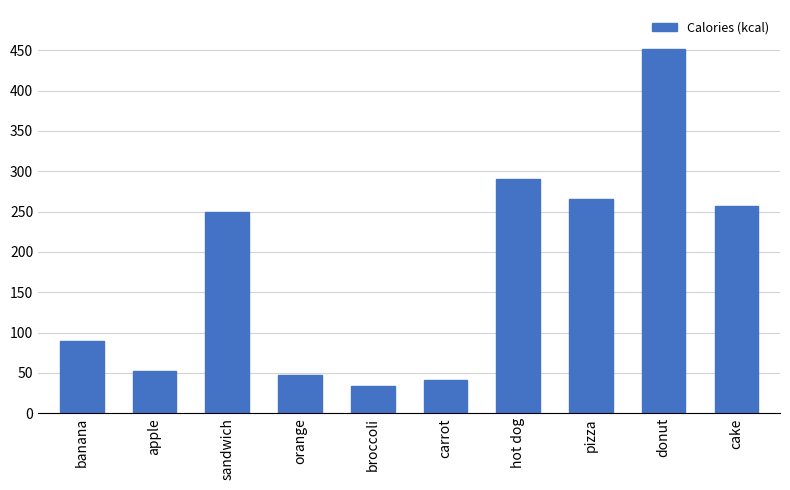

Read the value at cake.

257